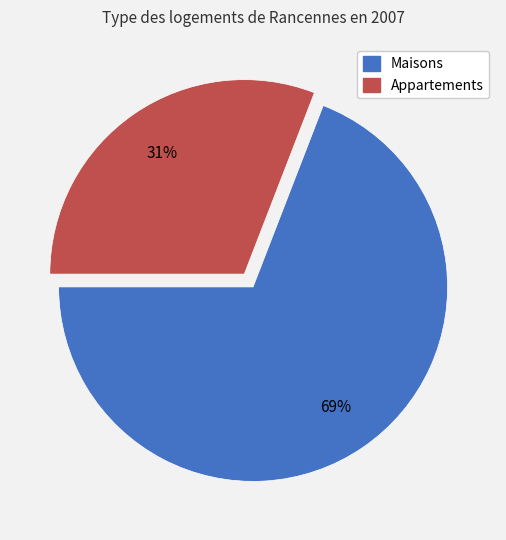

How many segments does this pie chart have?

2